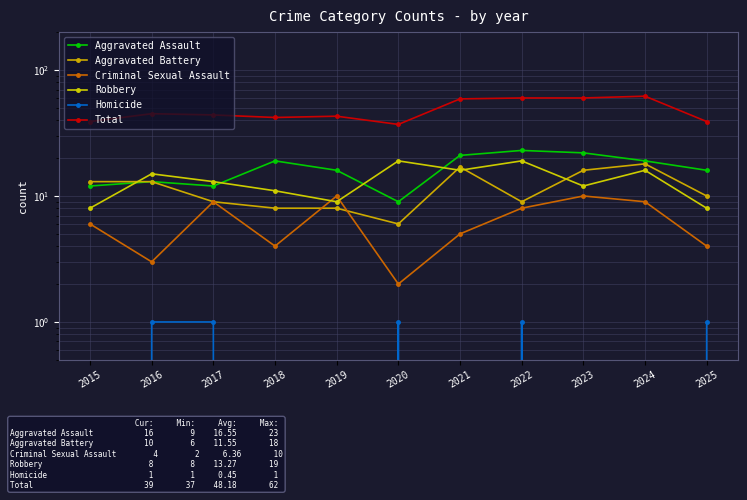

At which label does Criminal Sexual Assault reach its peak?

2019